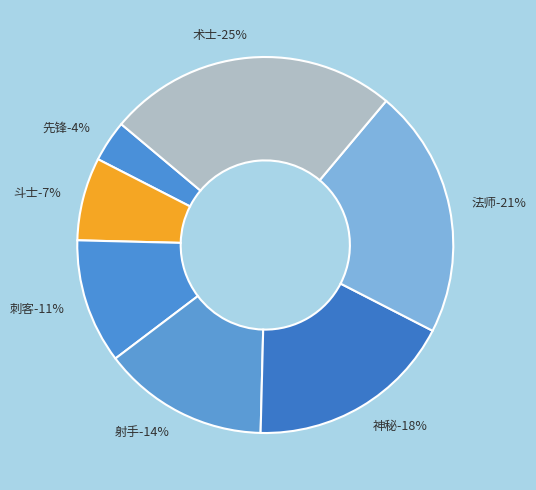

To the nearest percent, what portion does 刺客 represent?

11%